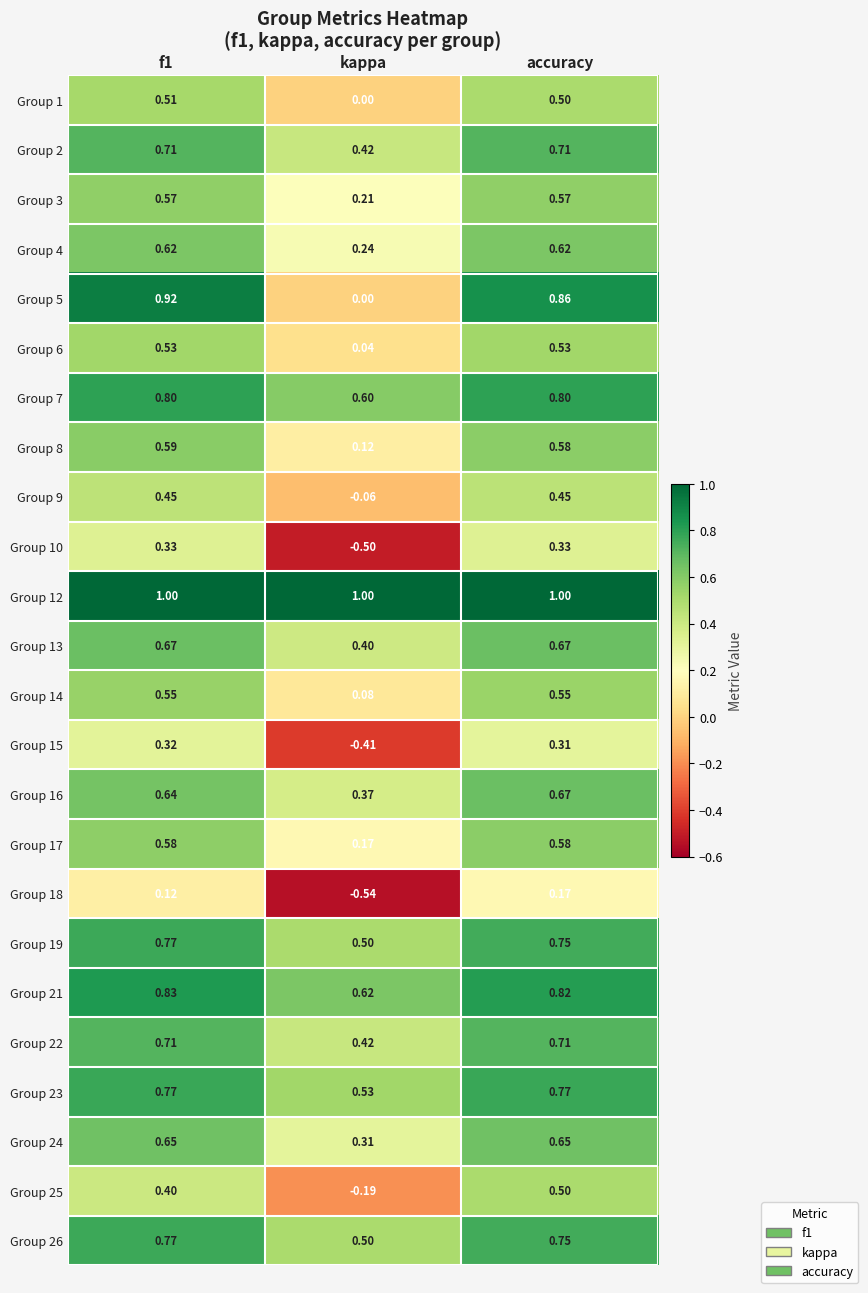

Is the value of Group 7 at kappa greater than the value of Group 19 at accuracy?

No